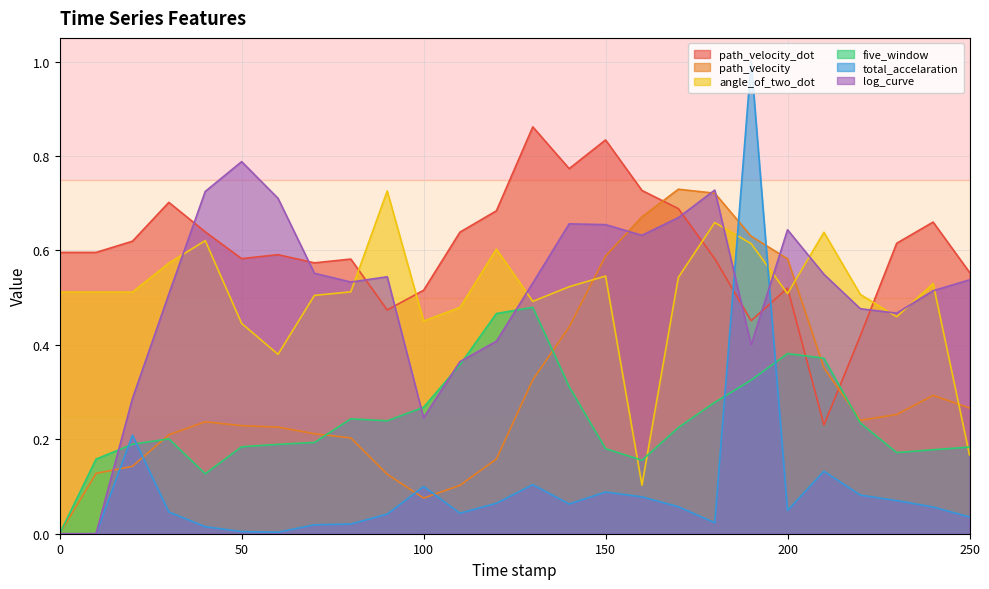

At how many categories does at least one series exceed 0?

26